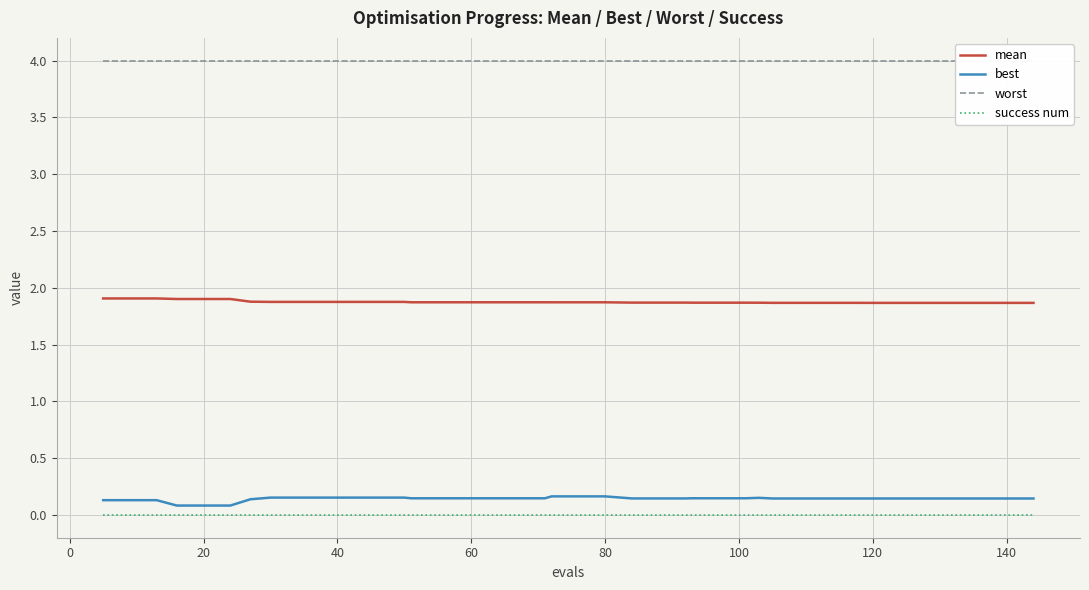

True or false: best and mean intersect in this chart.

False